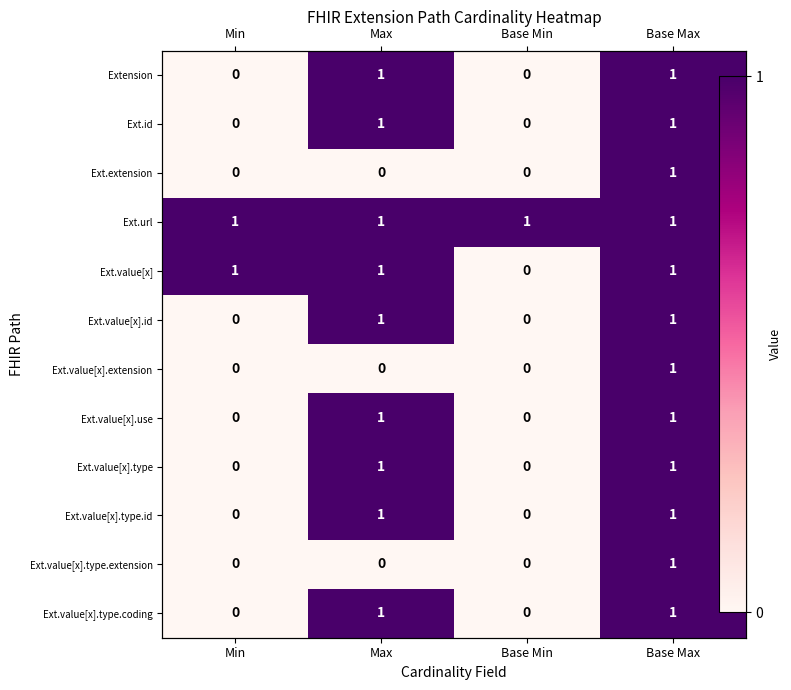

How many positive values does the Ext.value[x].use series have?

2